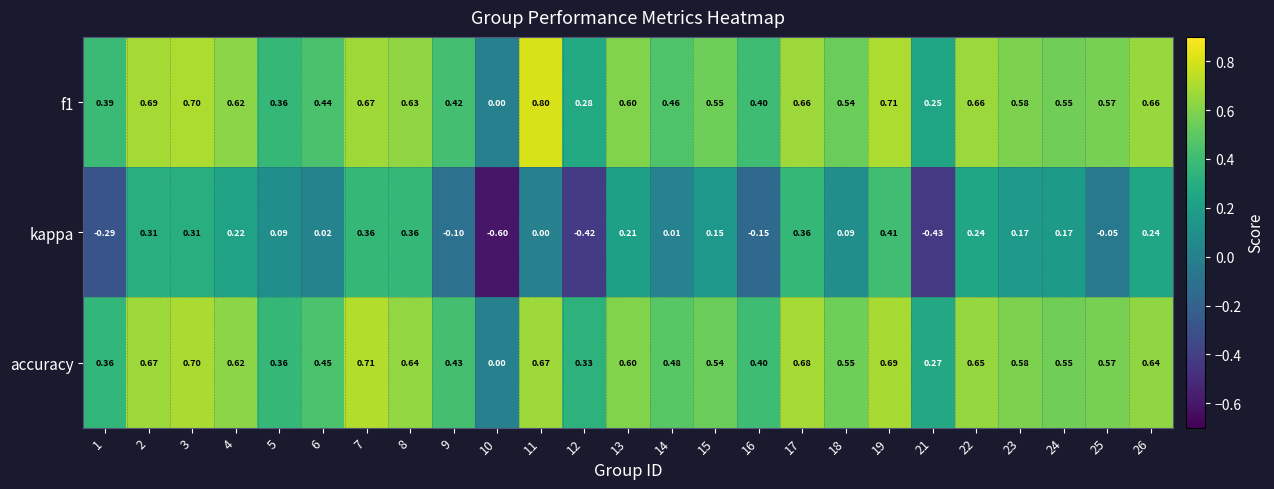

What is the difference between the highest and lowest values at 21?

0.7